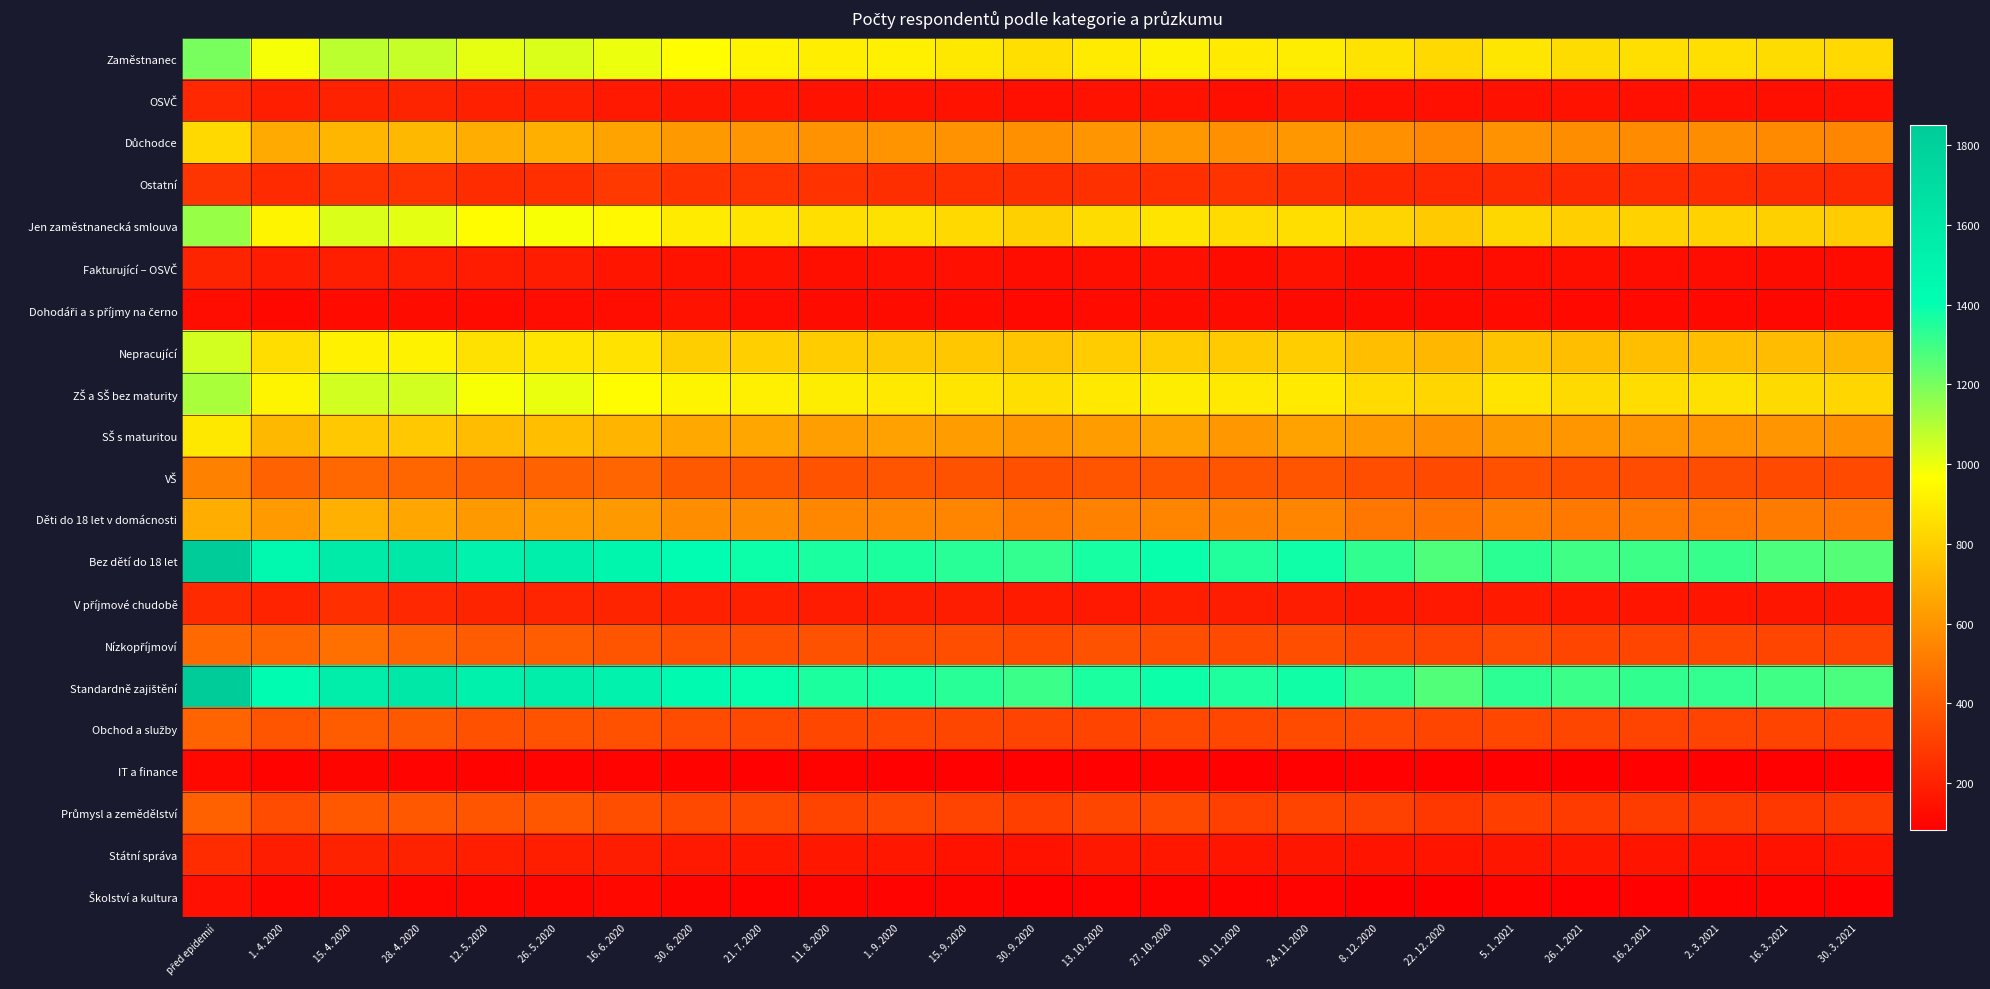

What is the difference between the highest and lowest values at 30. 3. 2021?

1188